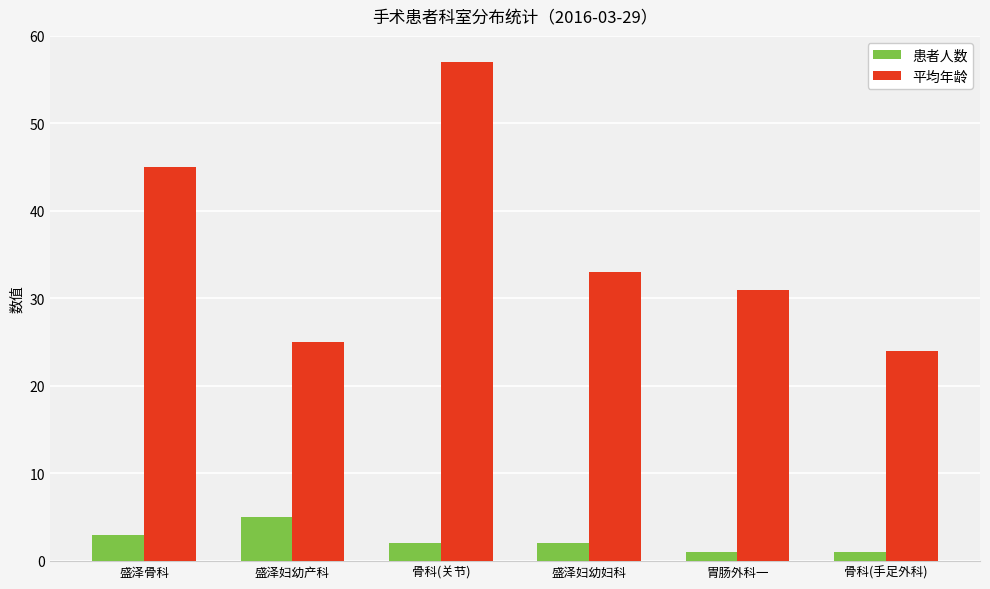

Reading left to right, what are all the values shown in this chart?

患者人数: 盛泽骨科=3	盛泽妇幼产科=5	骨科(关节)=2	盛泽妇幼妇科=2	胃肠外科一=1	骨科(手足外科)=1
平均年龄: 盛泽骨科=45	盛泽妇幼产科=25	骨科(关节)=57	盛泽妇幼妇科=33	胃肠外科一=31	骨科(手足外科)=24